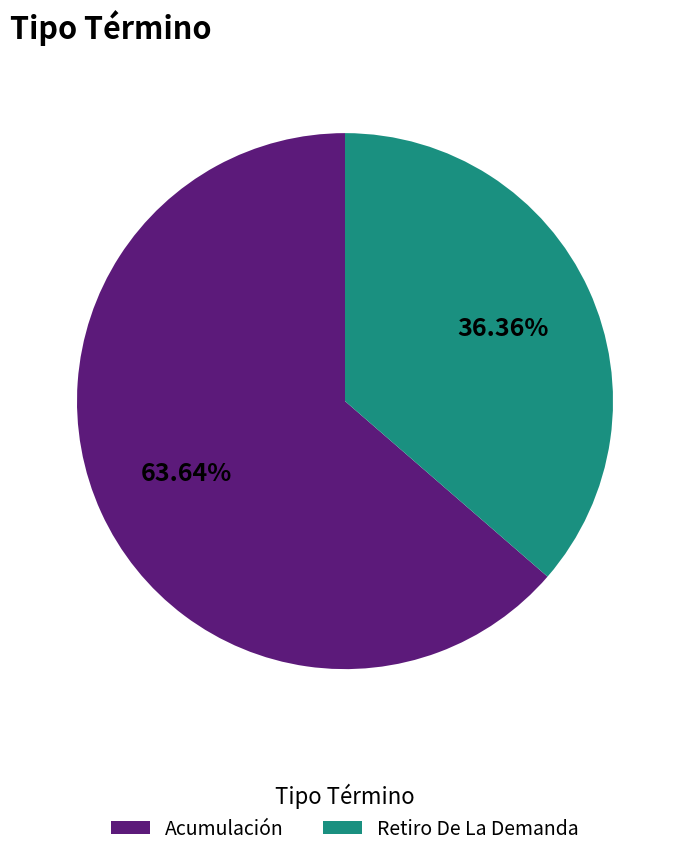

Rank the categories by value from highest to lowest.

Acumulación, Retiro De La Demanda